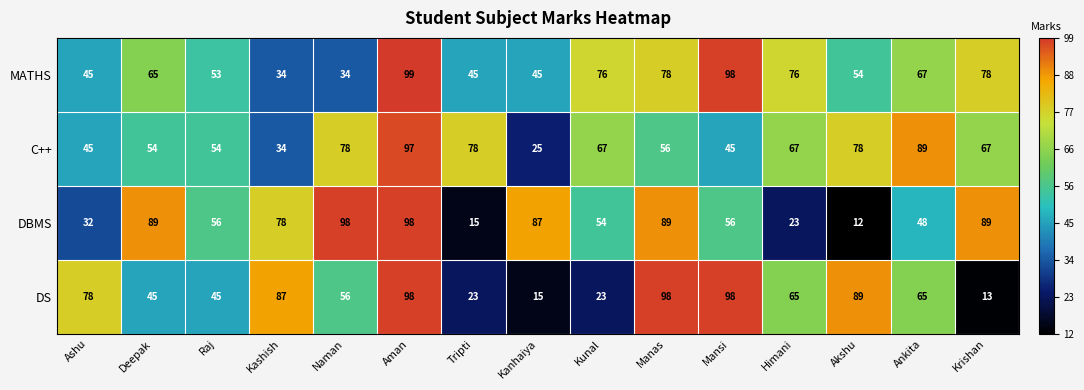

What is the lowest value of the DBMS series?

12